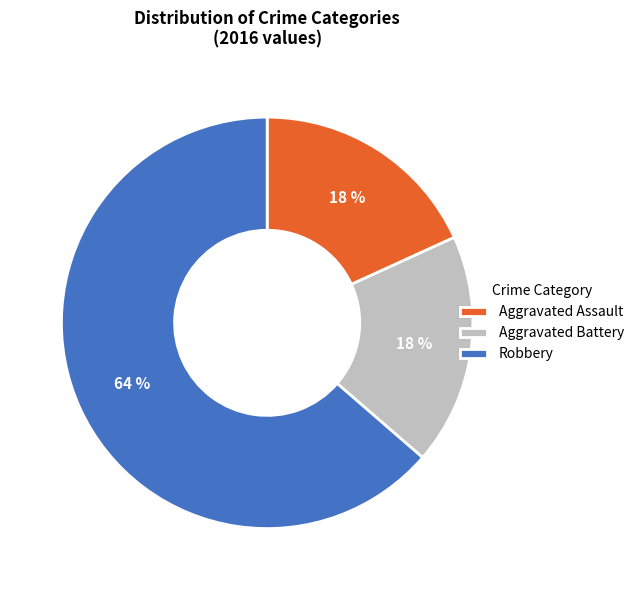

How many segments does this pie chart have?

3